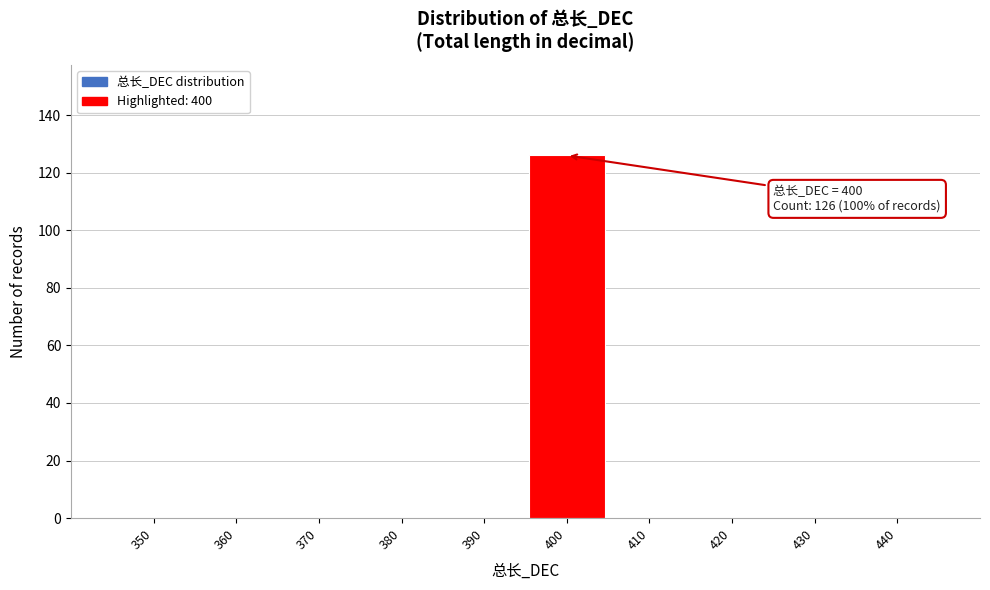

Reading left to right, extract all data points from this chart.

350=0	360=0	370=0	380=0	390=0	400=126	410=0	420=0	430=0	440=0